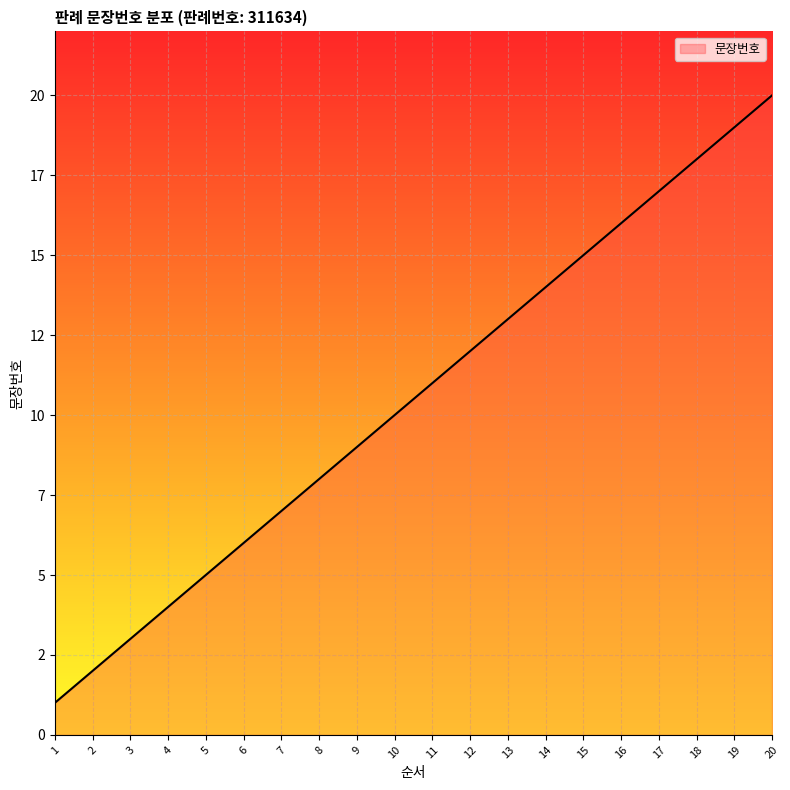

Is this an area chart (filled region under the line)?

Yes